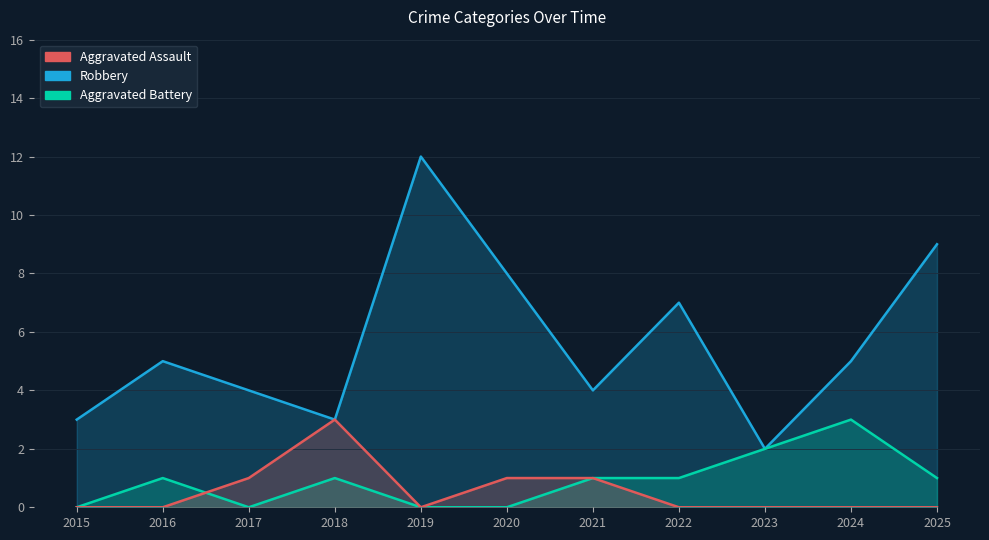

Does the chart have visible grid lines?

Yes